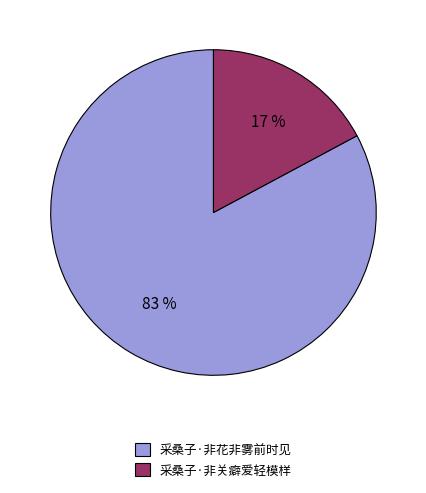

To the nearest percent, what is the combined percentage of 采桑子·非关癖爱轻模样 and 采桑子·非花非雾前时见?

100%